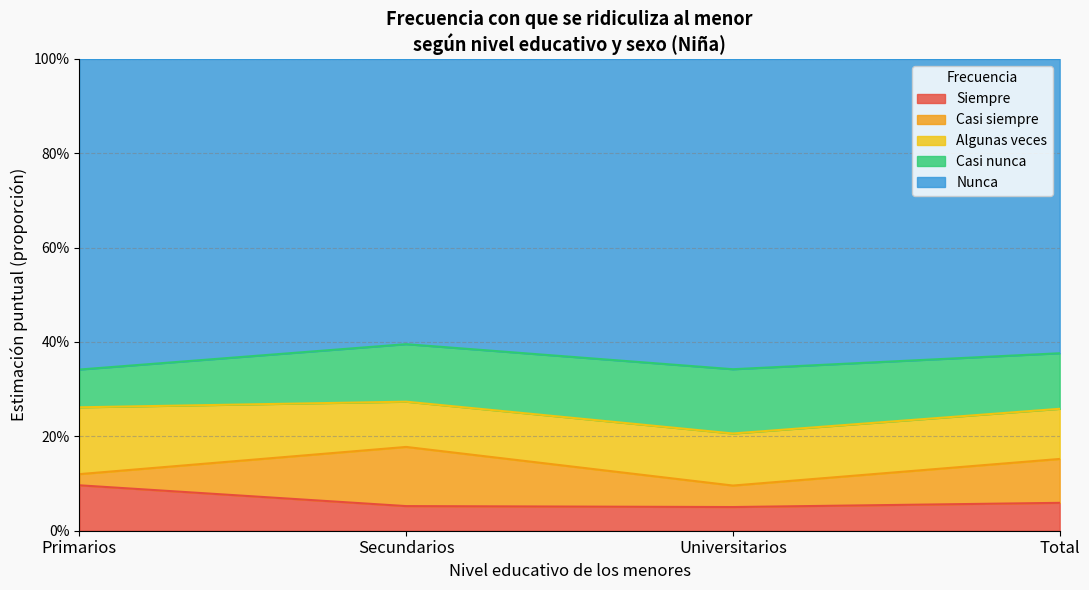

What are all the series names shown in the legend?

Siempre, Casi siempre, Algunas veces, Casi nunca, Nunca